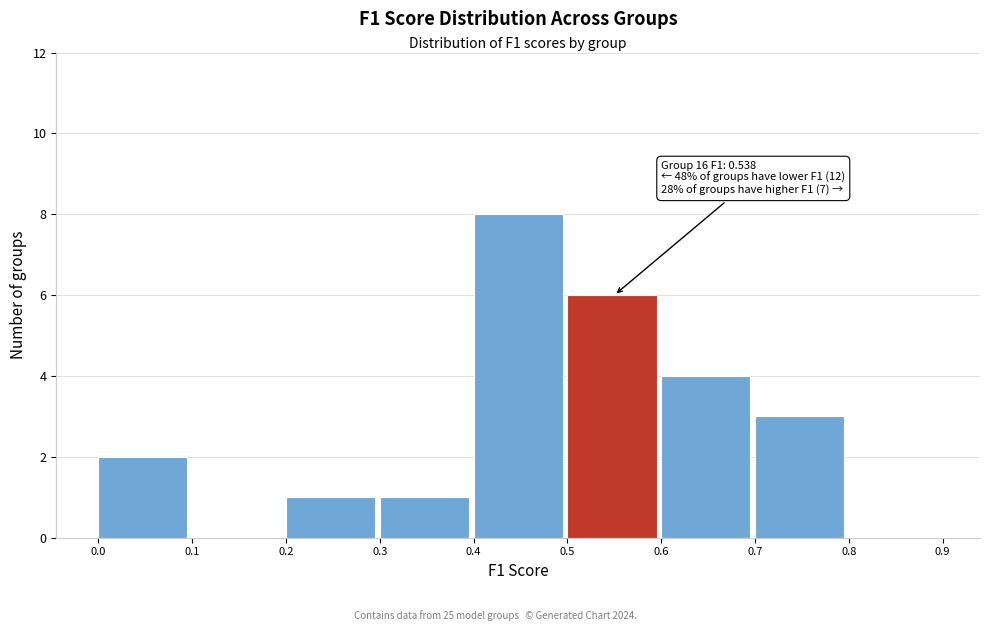

Over which range of the x-axis is the bar tallest?

0.4 to 0.5